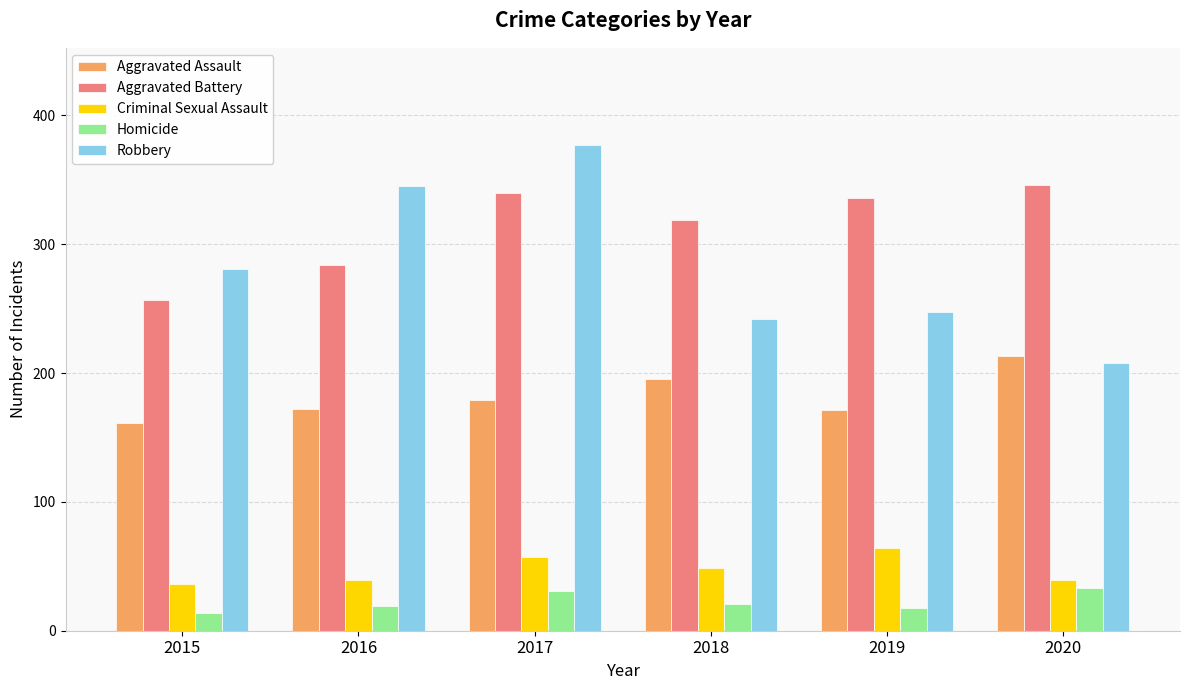

What is the difference between the Homicide values at 2017 and 2019?

13